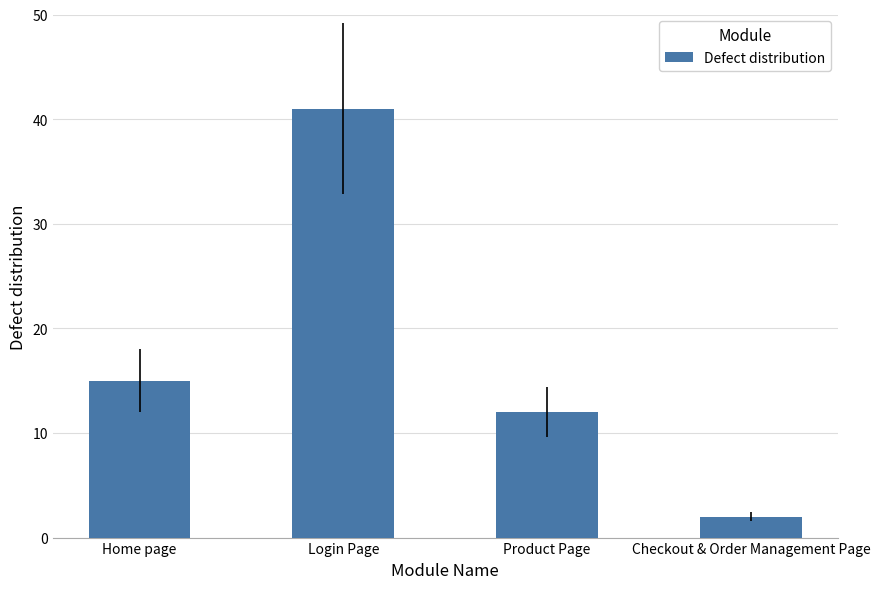

Rank the categories by value from lowest to highest.

Checkout & Order Management Page, Product Page, Home page, Login Page